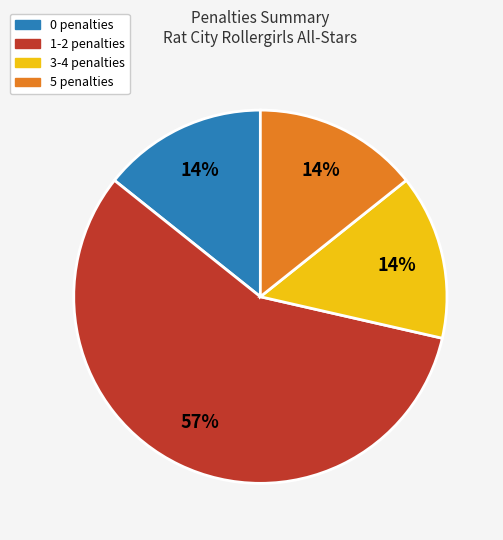

The 0 penalties slice represents 23% of the pie. True or false?

False